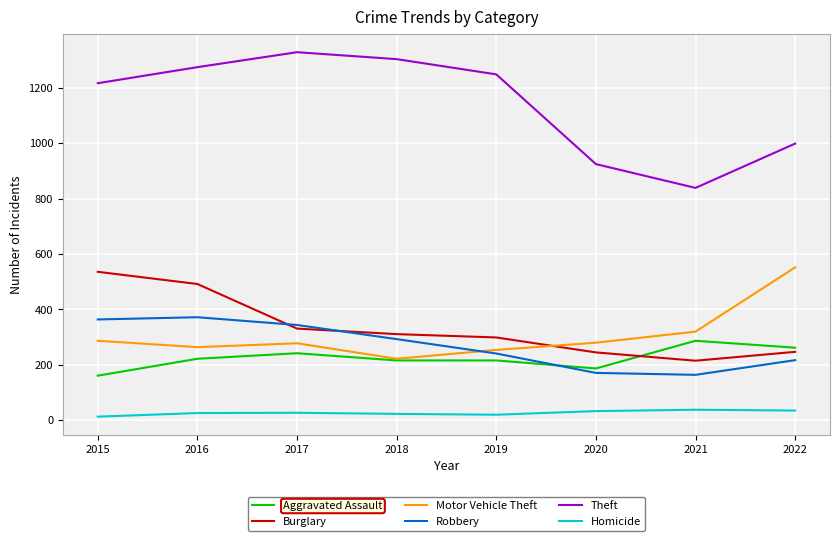

True or false: Homicide and Aggravated Assault cross at least once.

False